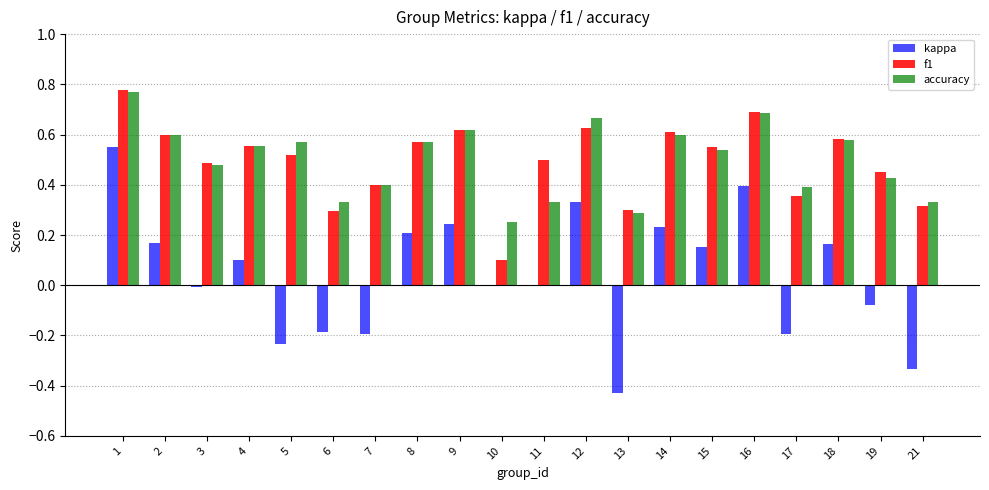

The value of f1 at 8 is 0.6. True or false?

True